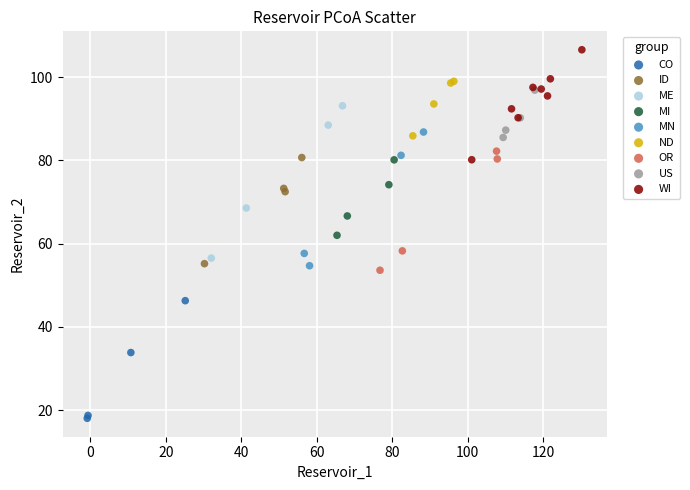

Which series has the largest Y range (max minus min)?

ME